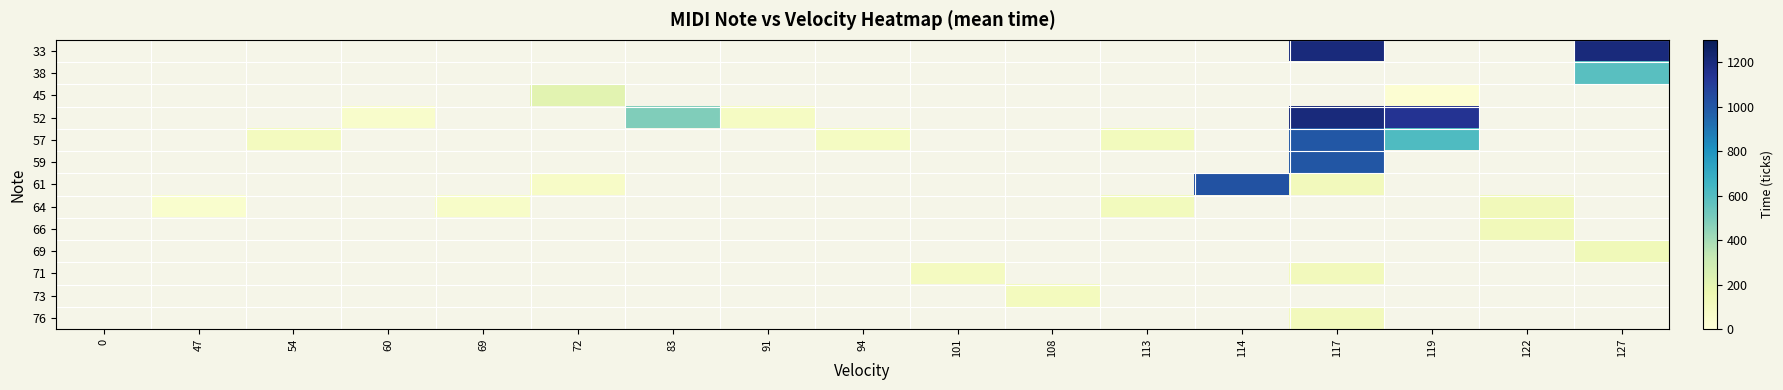

Is it true that 57 equals 105.0 at 54?

True